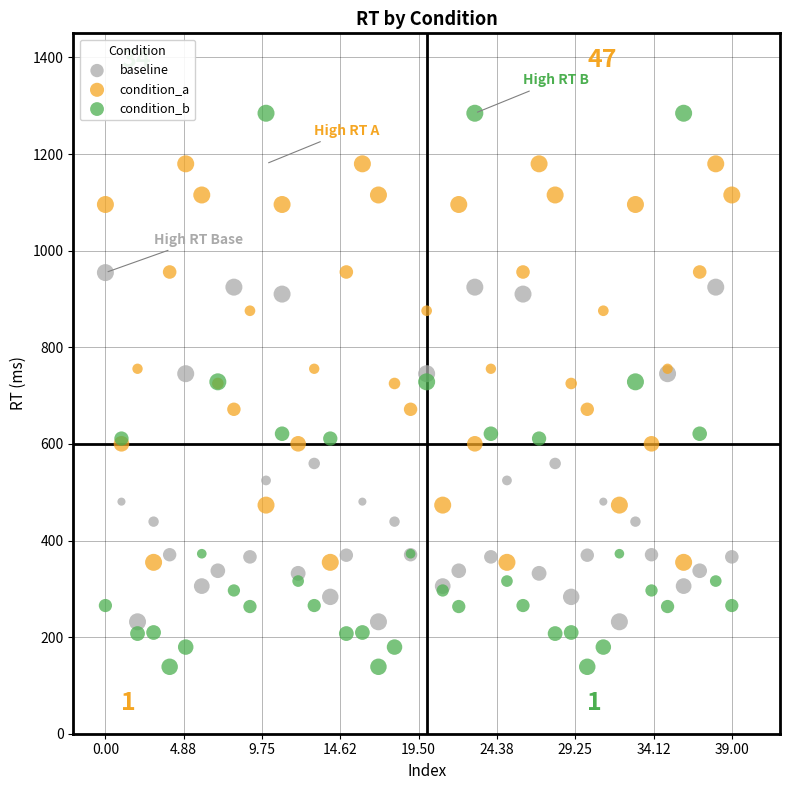

Which series has the largest Y range (max minus min)?

condition_b